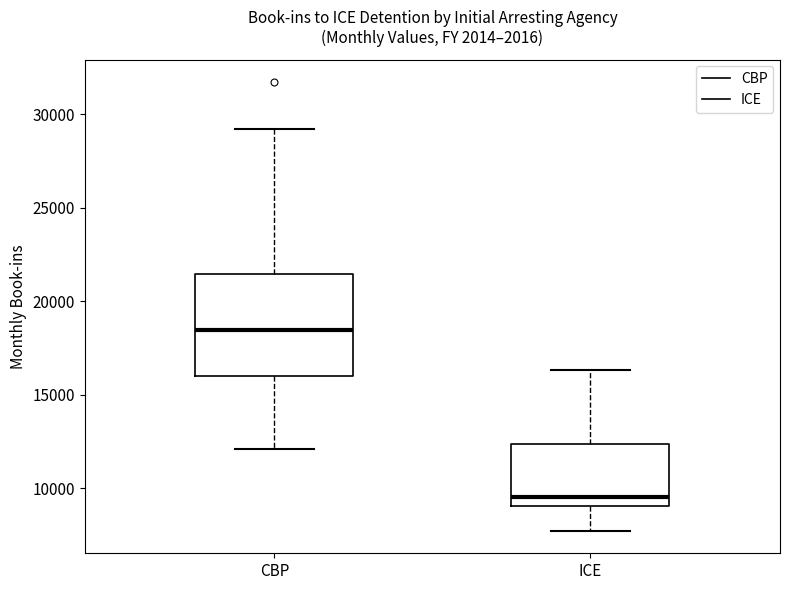

Reading left to right, transcribe this box plot: for each box, give where its median line is, the range the box spans, and where its two whiskers end, as read against the y-axis. The values are not printed on the chart, so give them approximately, as read against the axis.

CBP: median 18500, box 16000 to 21500, whiskers 12000 to 29000
ICE: median 9500, box 9000 to 12500, whiskers 7500 to 16500